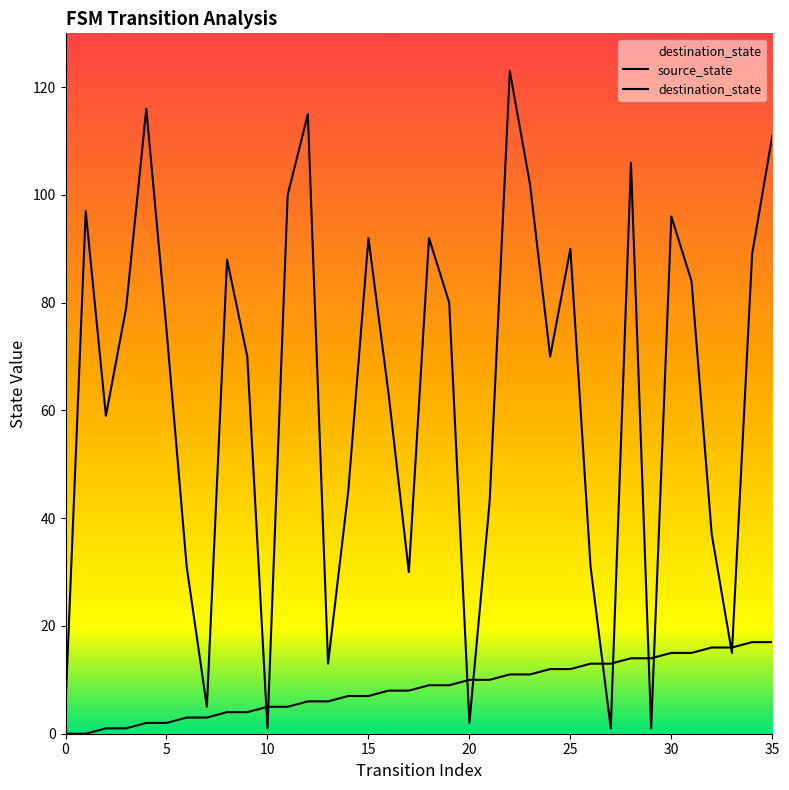

What is the sum of the source_state values at 29 and 34?

31